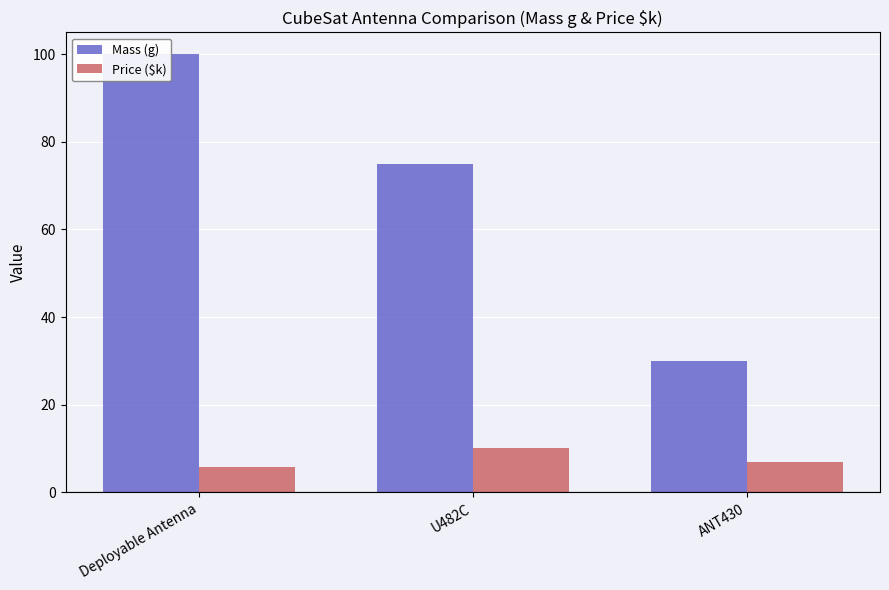

What is the sum of the Price ($k) values at U482C and Deployable Antenna?

15.9